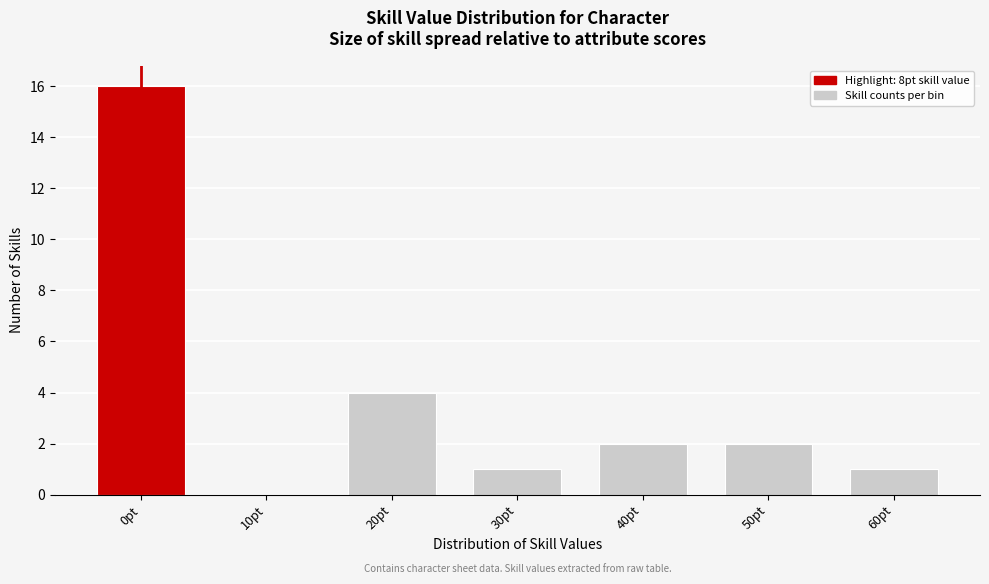

Reading right to left, extract all data points from this chart.

60pt=1	50pt=2	40pt=2	30pt=1	20pt=4	10pt=0	0pt=16